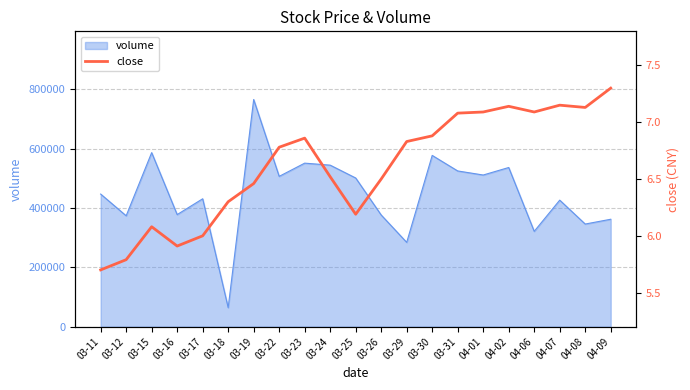

What is the maximum value shown in the chart?

7.3